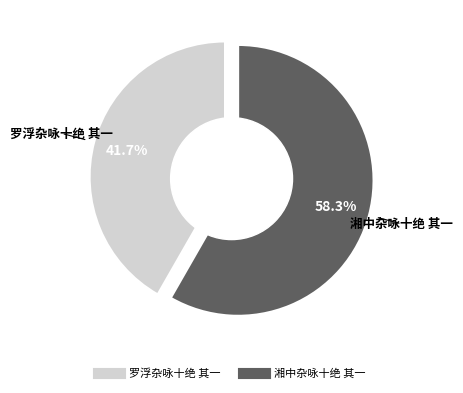

To the nearest percent, what is the combined percentage of 罗浮杂咏十绝 其一 and 湘中杂咏十绝 其一?

100%